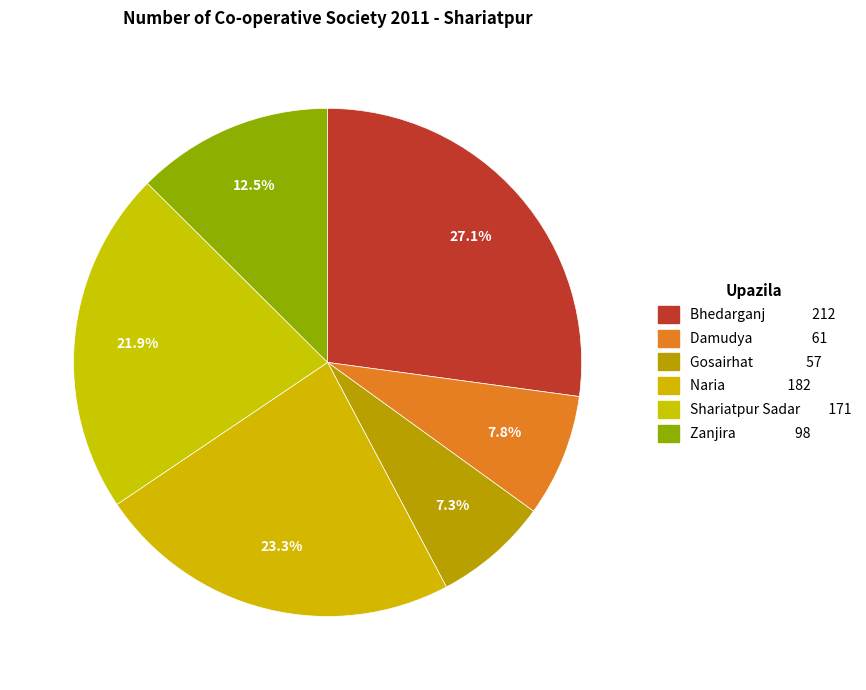

What is the change in value from Gosairhat to Naria?

+125